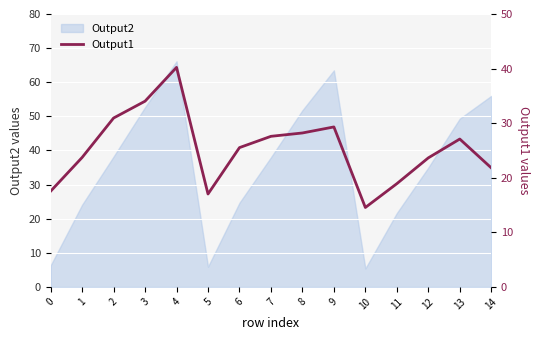

What is the average value?

25.3